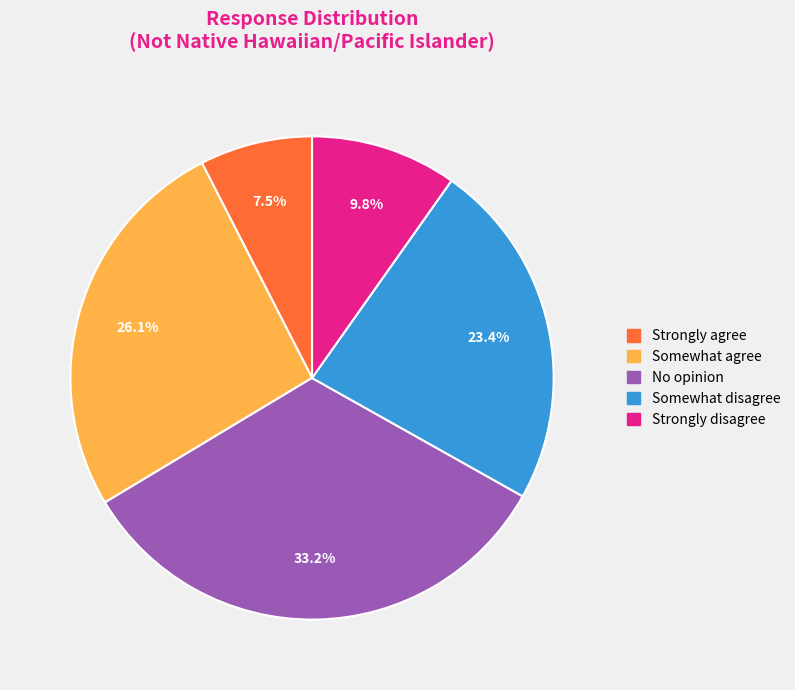

Does Strongly disagree represent more than half of the total?

No